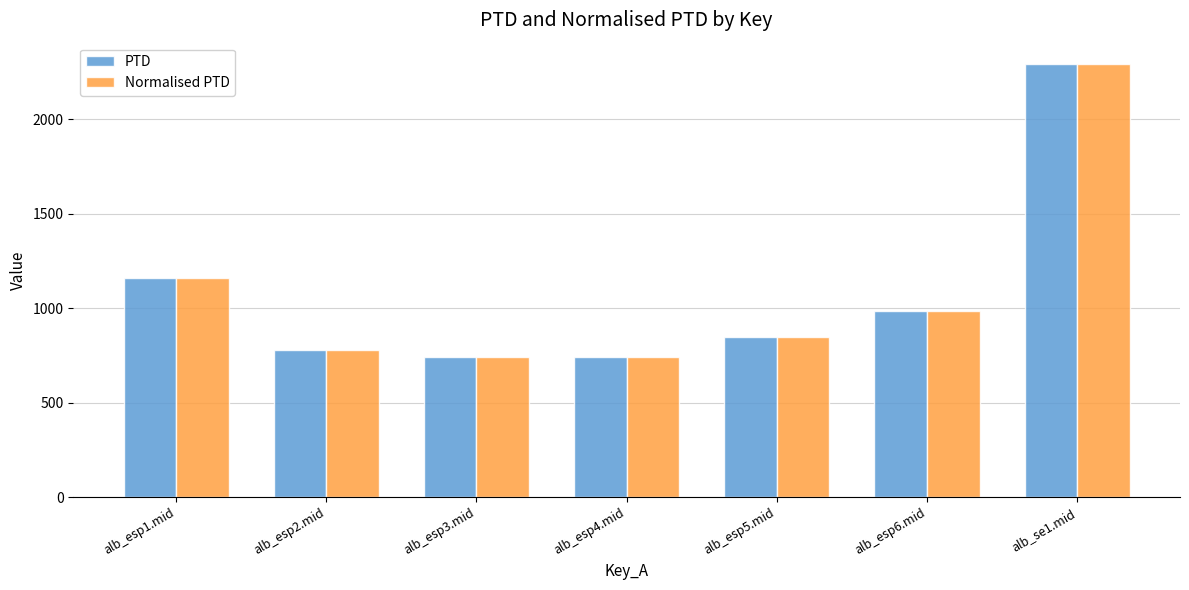

What is the label of the 2nd bar from the right?

alb_esp6.mid